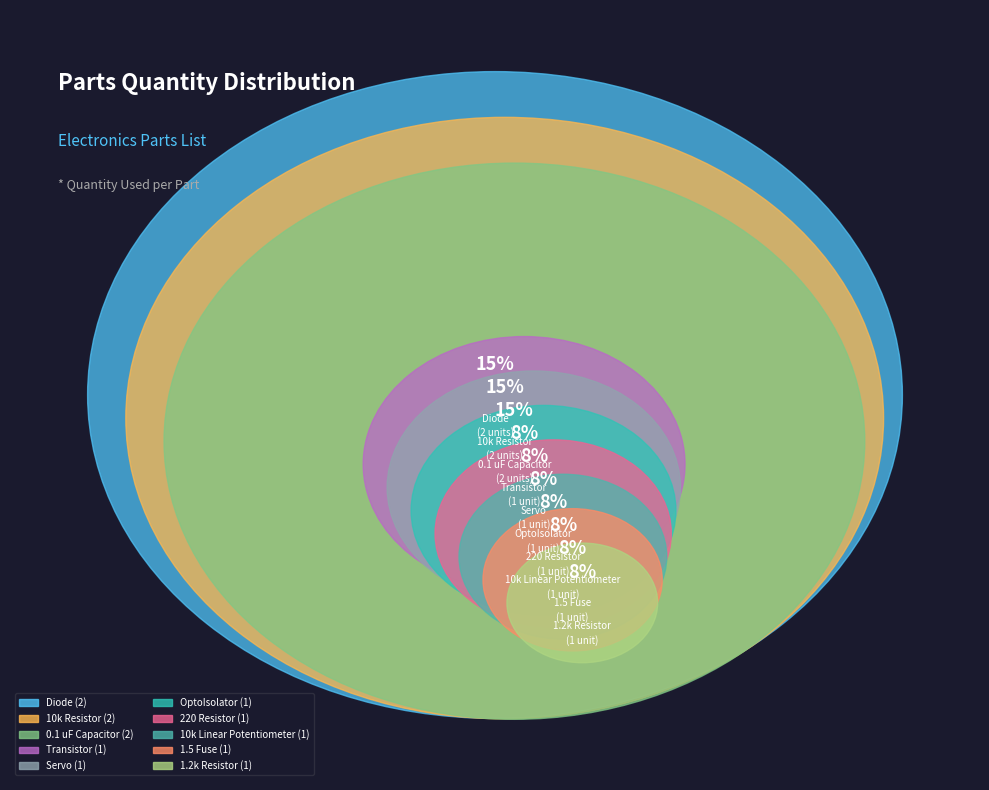

The 0.1 uF Capacitor slice represents 28% of the pie. True or false?

False